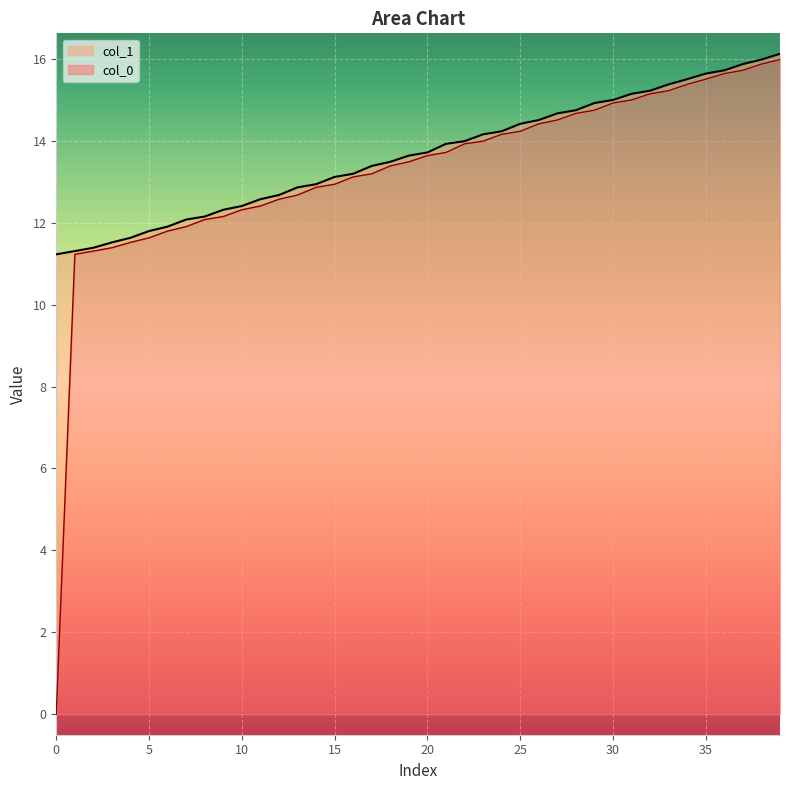

Is it true that col_0 equals 0.0 at 0?

True